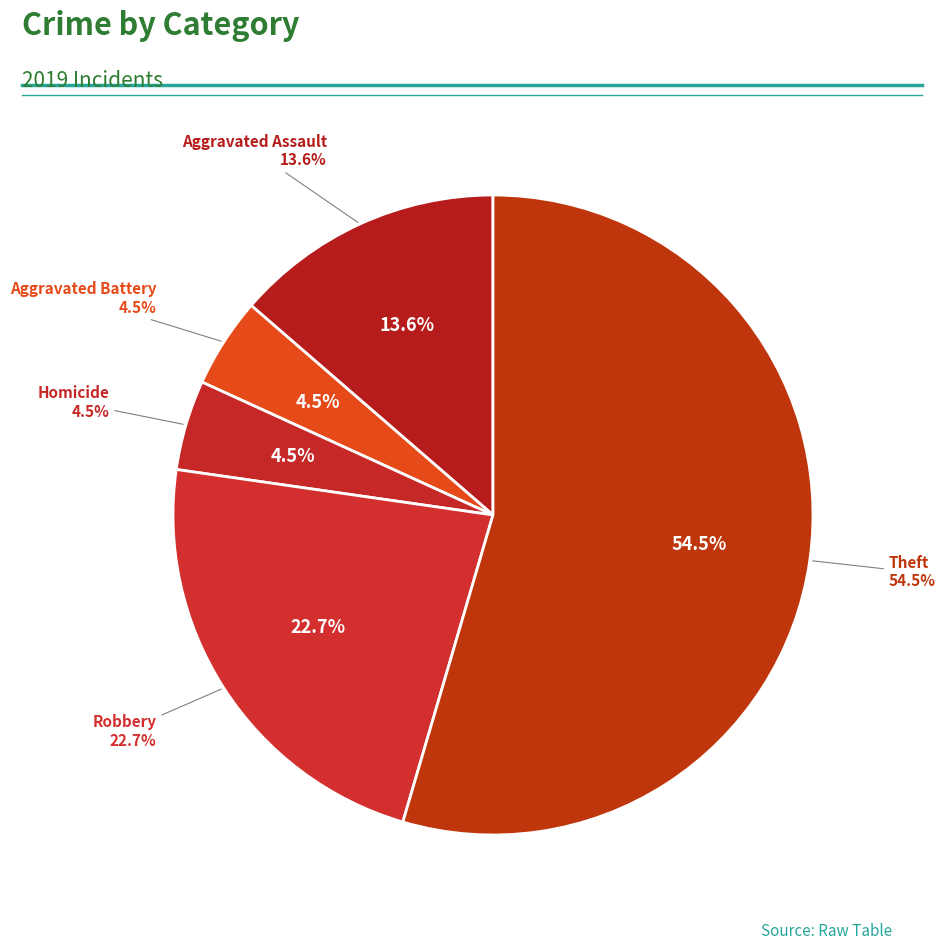

Do Arson and Aggravated Assault together represent more than half of the pie?

No